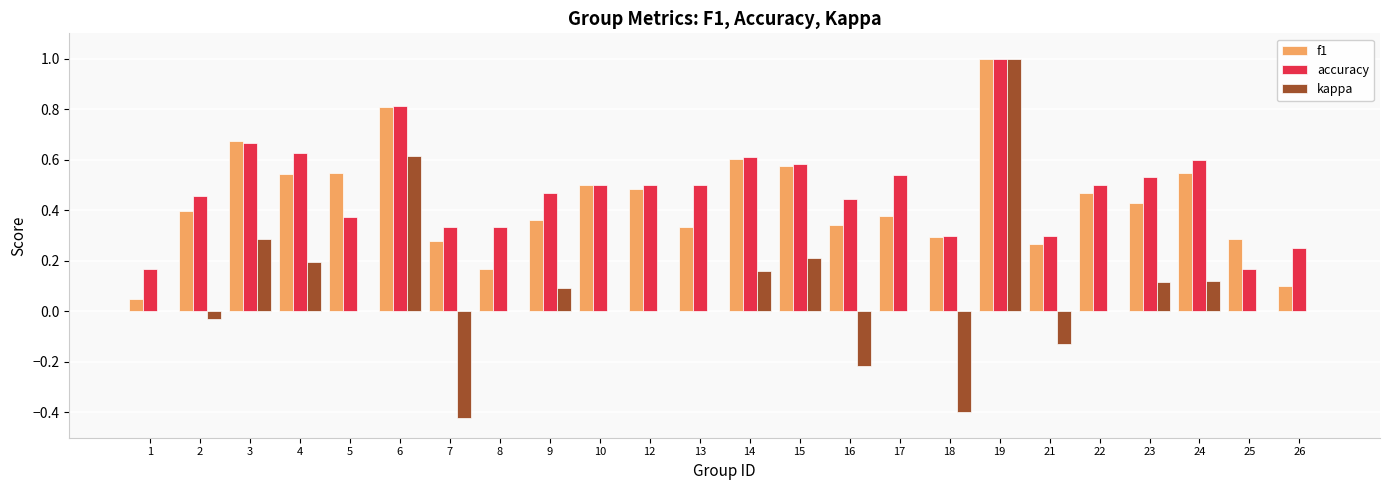

Is it true that f1 equals 0.2 at 17?

False